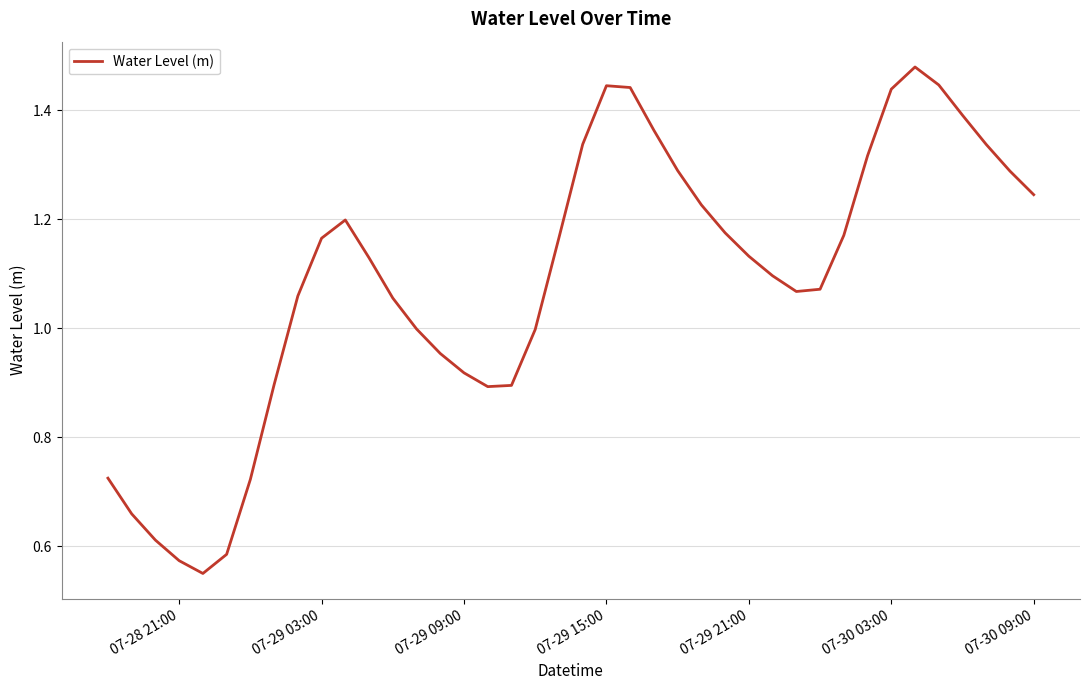

Is this an area chart (filled region under the line)?

No